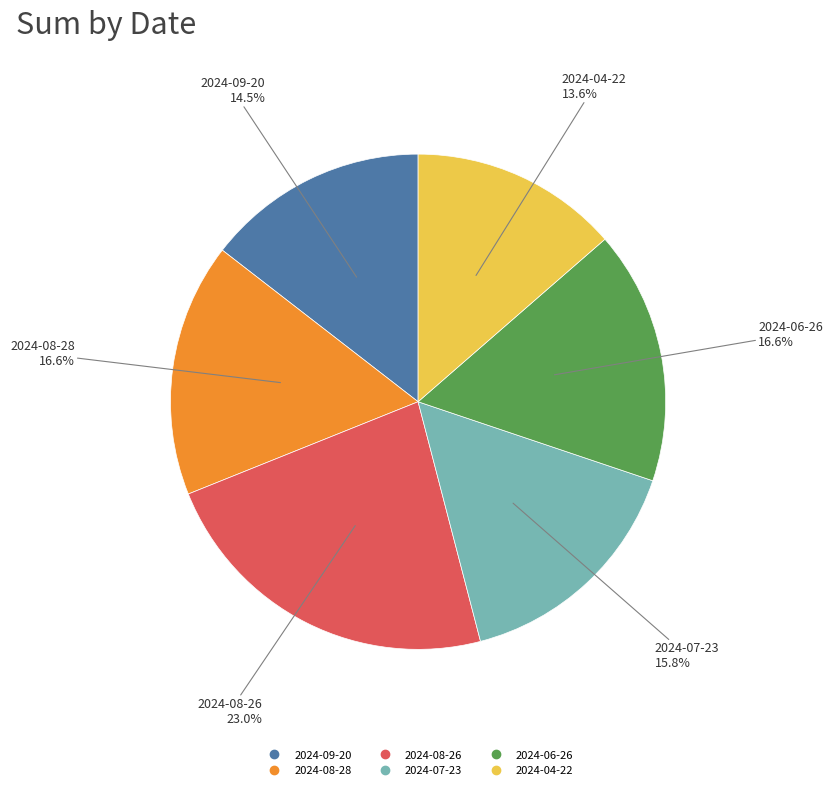

Is it true that 2024-06-26 is 17% of the pie?

True